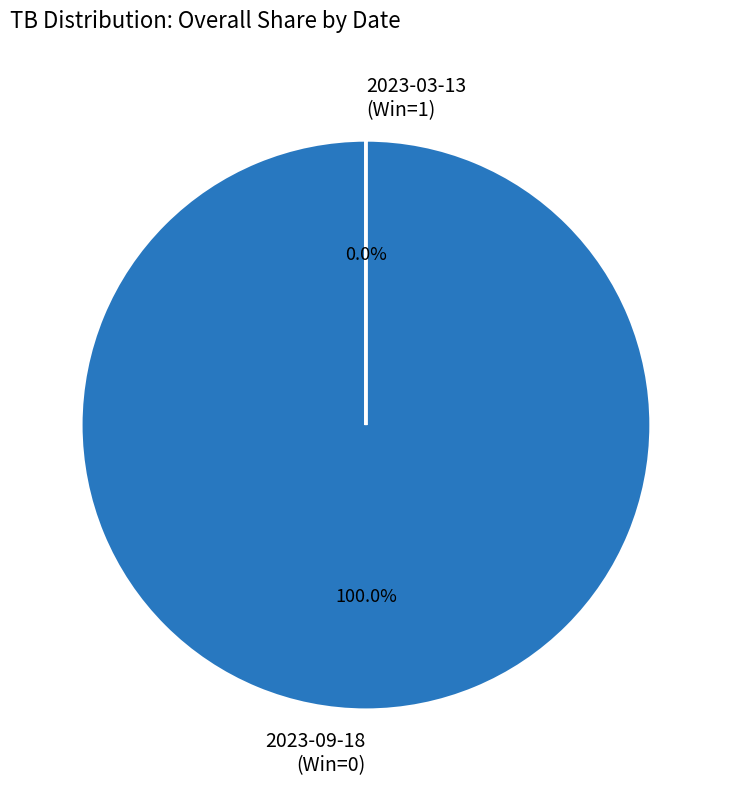

Which slice is the largest?

2023-09-18 (Win=0)